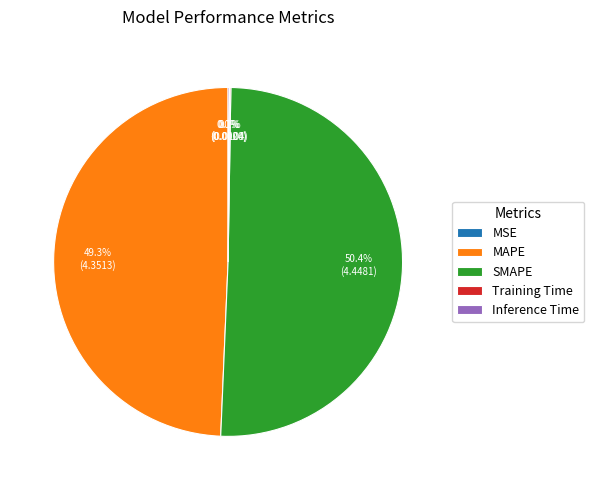

True or false: SMAPE accounts for 63% of the total.

False